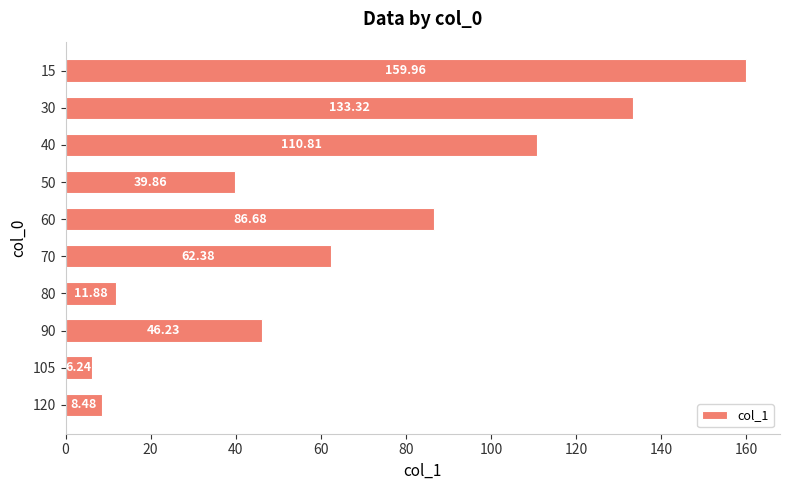

Approximately how many times larger is the value at 15 compared to 70?

2.6